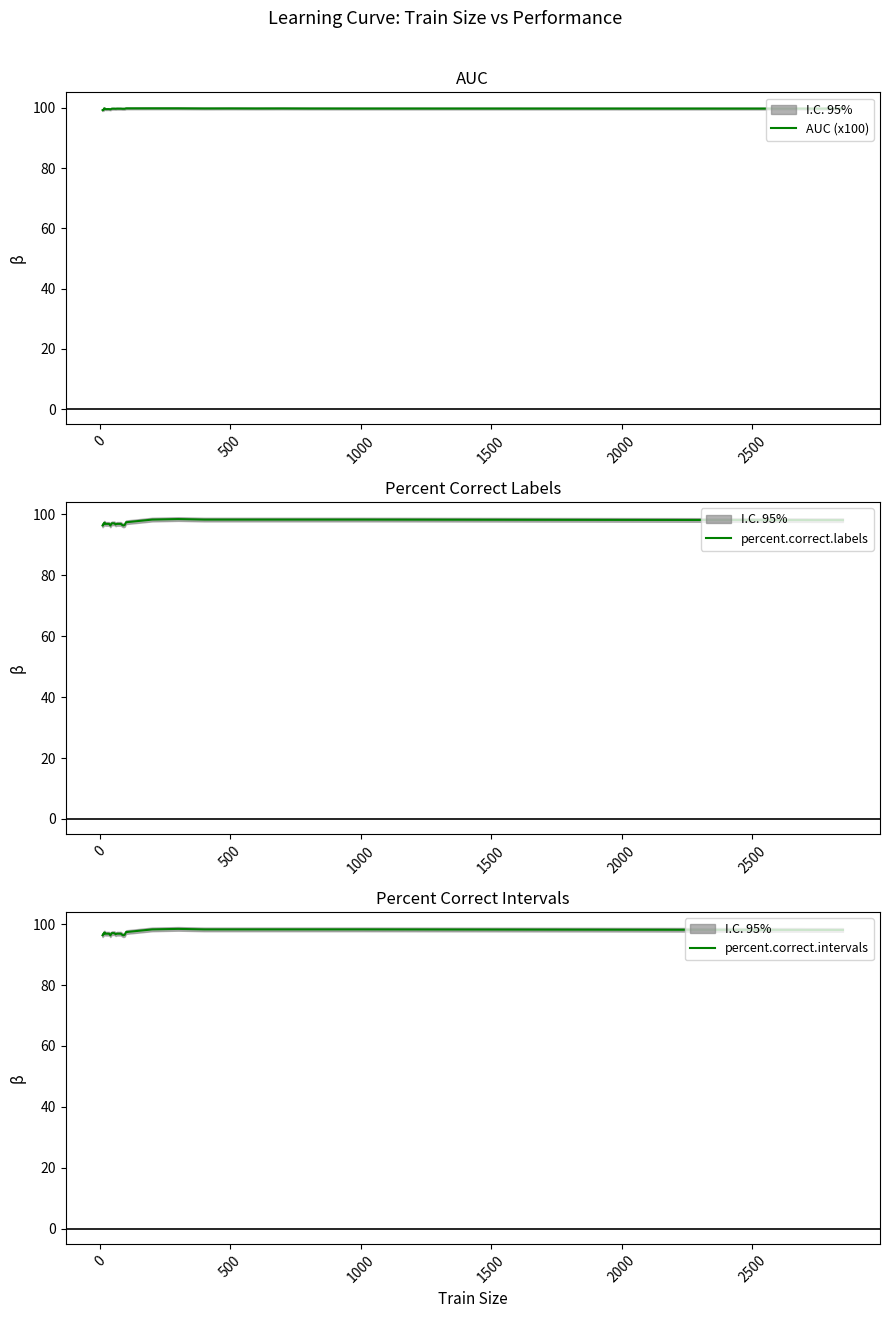

What is the maximum value shown in the chart?

99.8